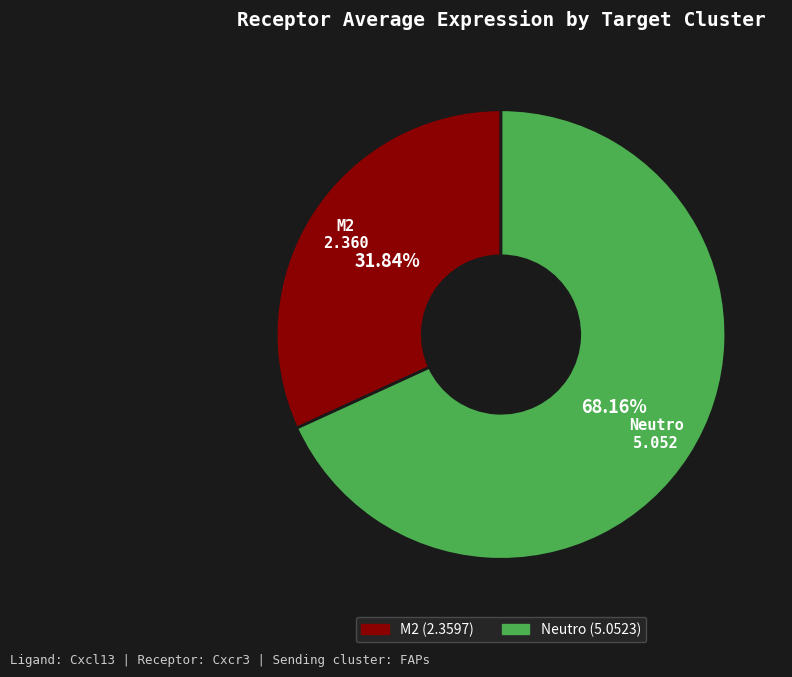

The Neutro slice represents 63% of the pie. True or false?

False